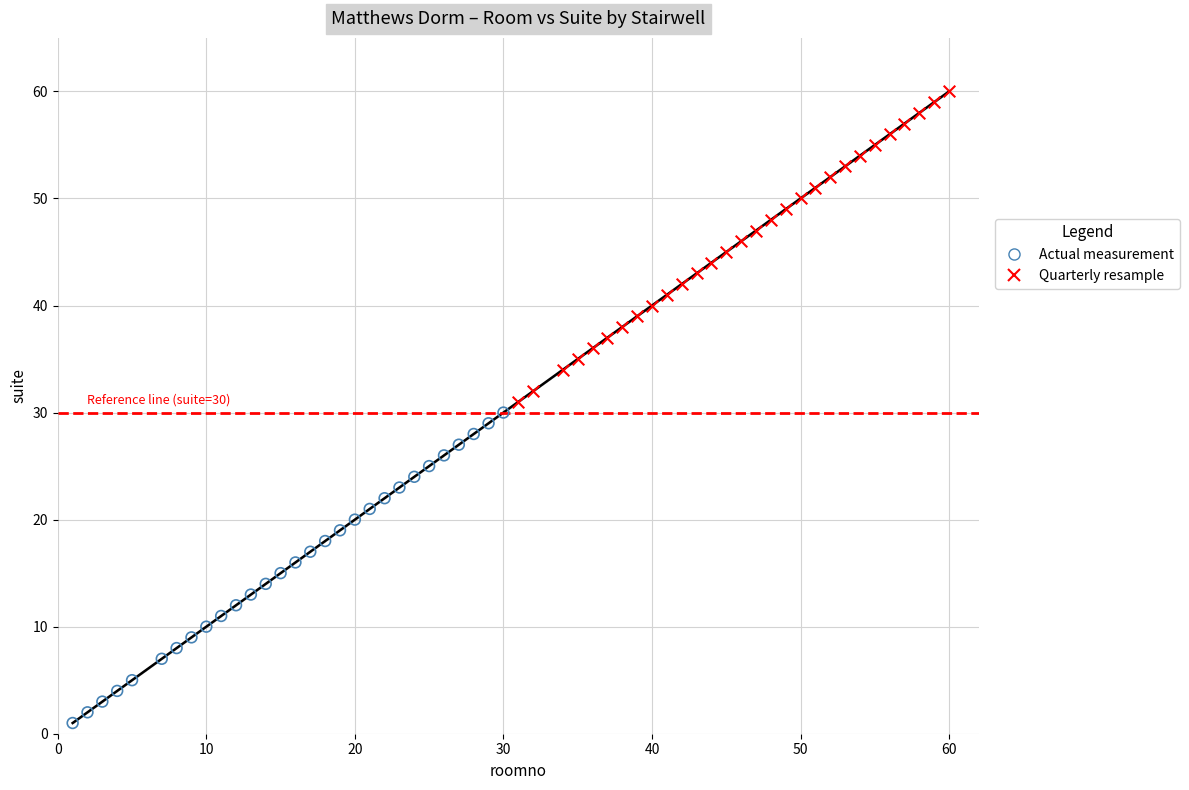

Which series contains the highest Y value?

Quarterly resample